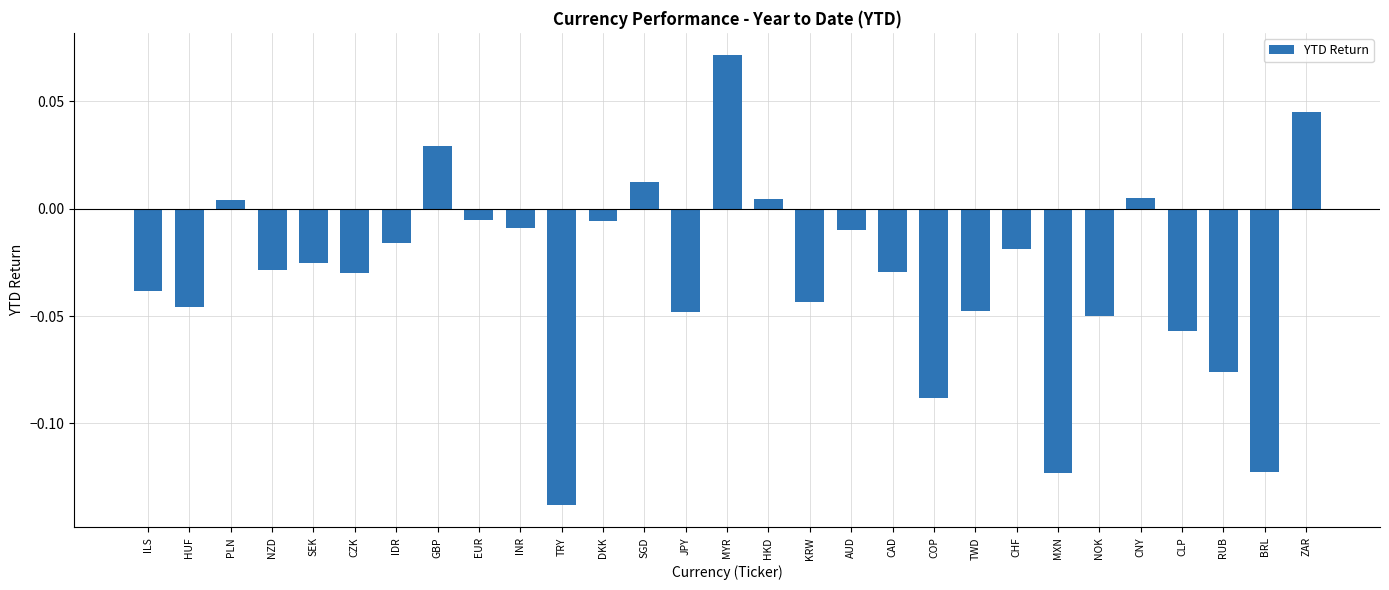

How many bars are there in total?

29